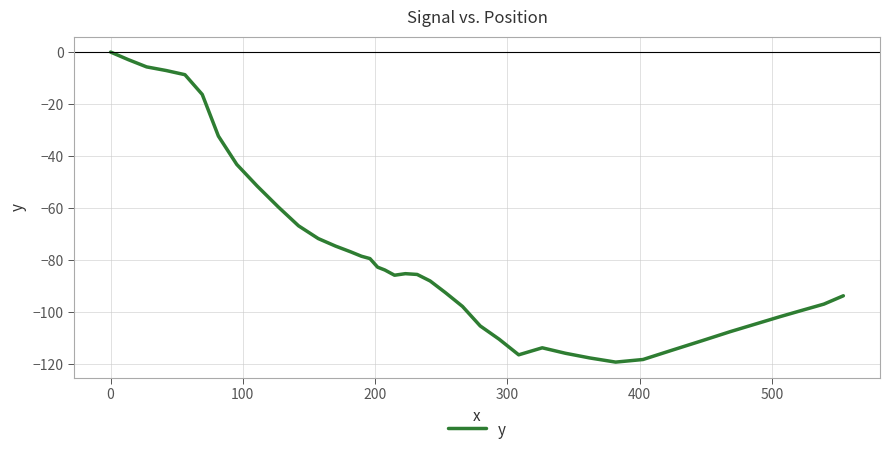

What is the minimum value shown in the chart?

-119.2